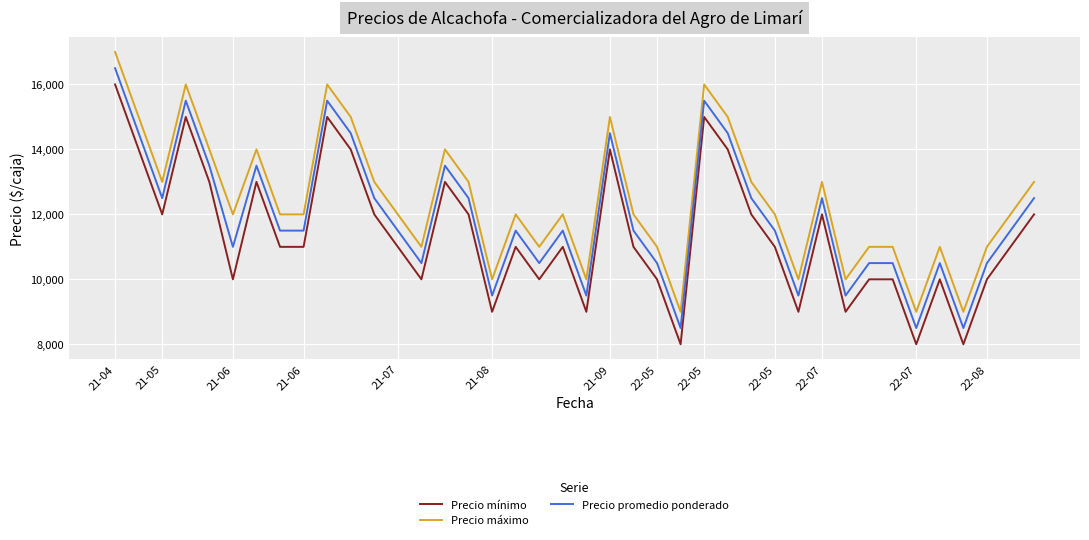

Count the number of categories in the chart.

40